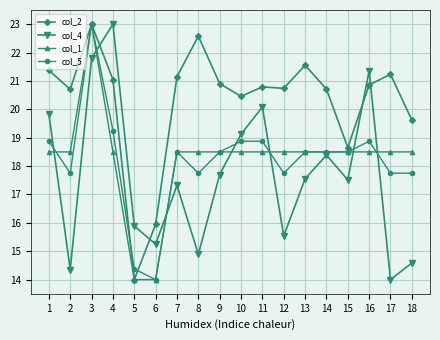

What is the difference between the highest and lowest values at 17?

7.2